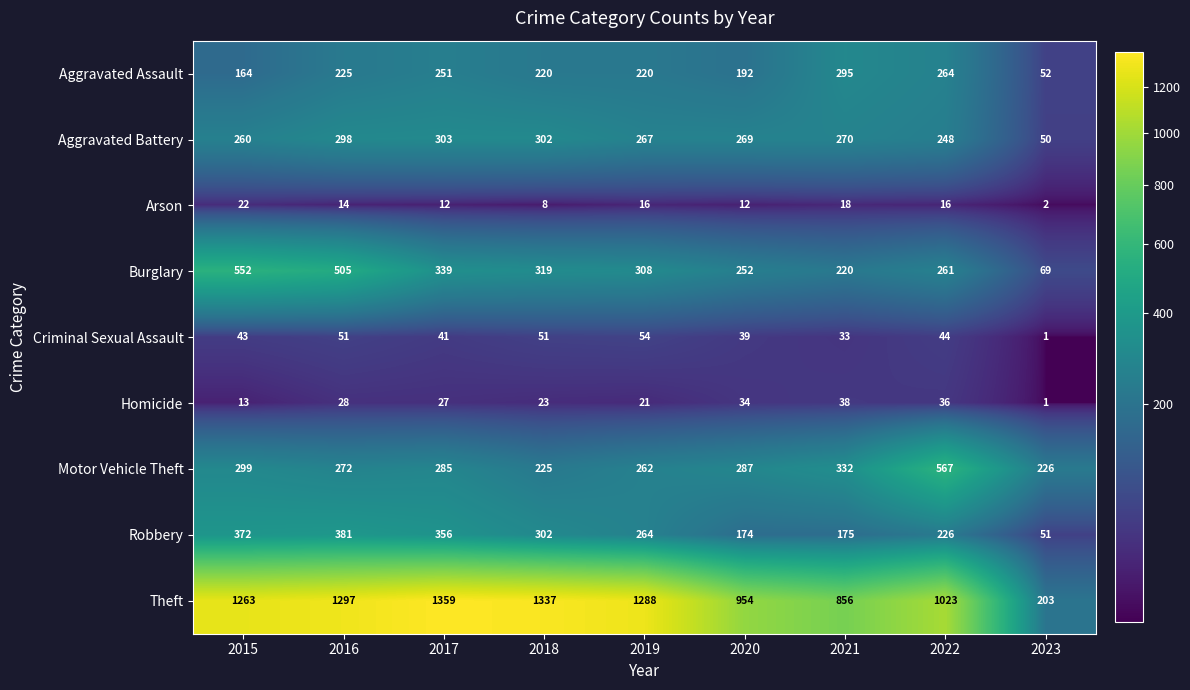

Which series has the largest total across all categories?

Theft